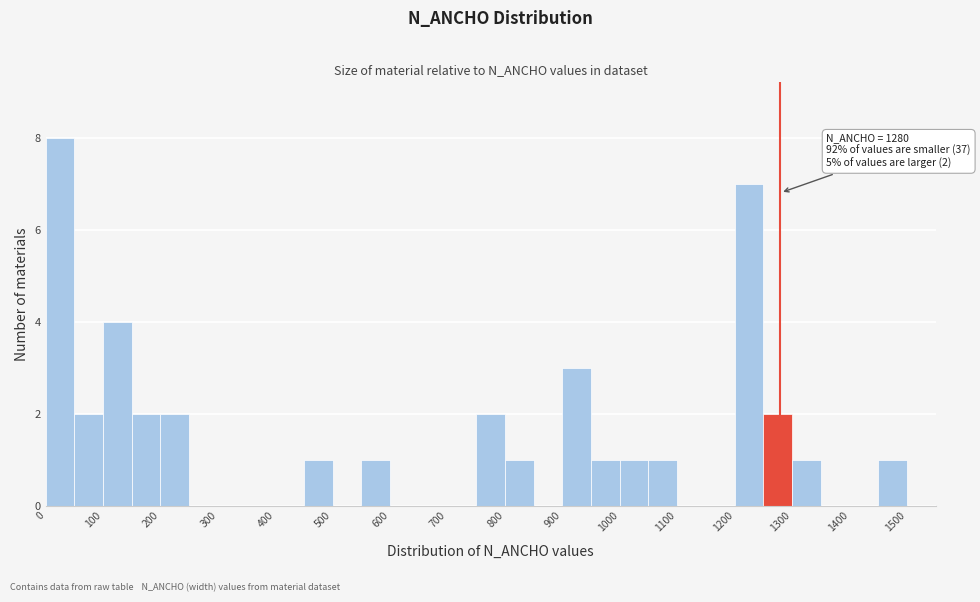

Which range on the x-axis has the tallest bar?

0 to 50